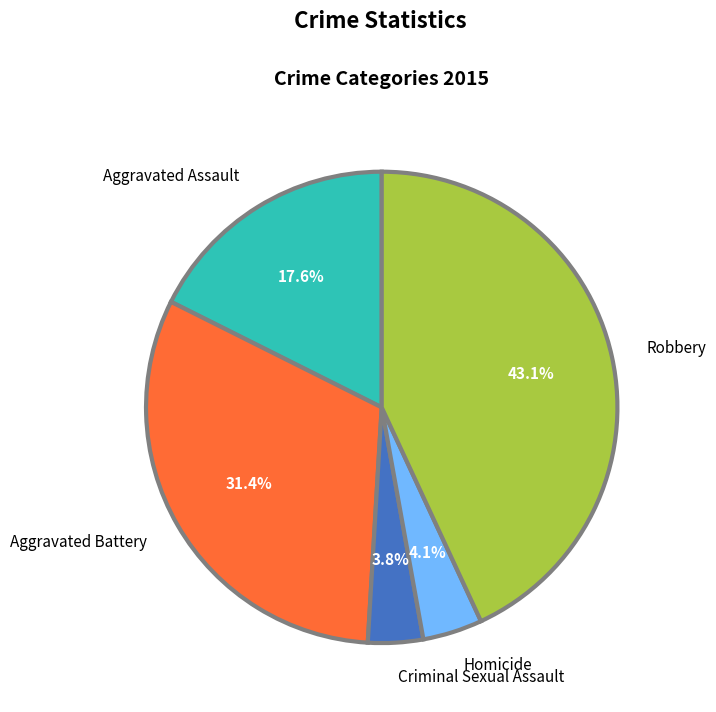

Between Aggravated Battery and Robbery, which is larger?

Robbery